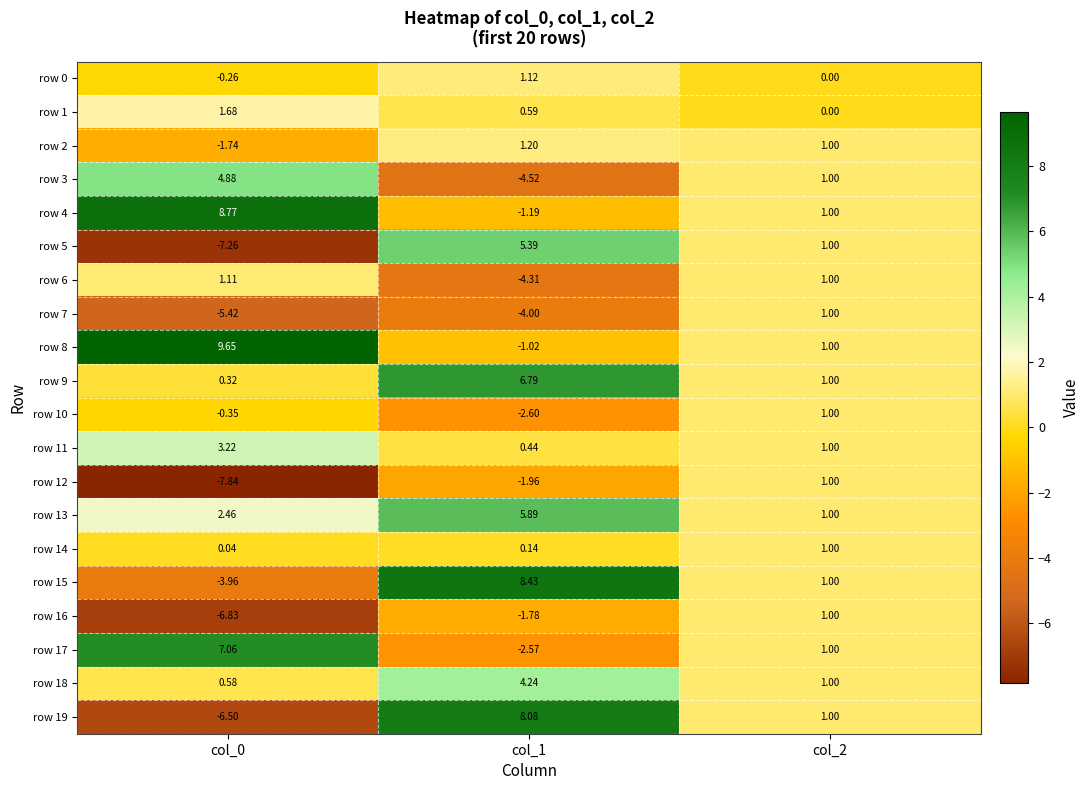

How many values in row 16 are above zero?

1